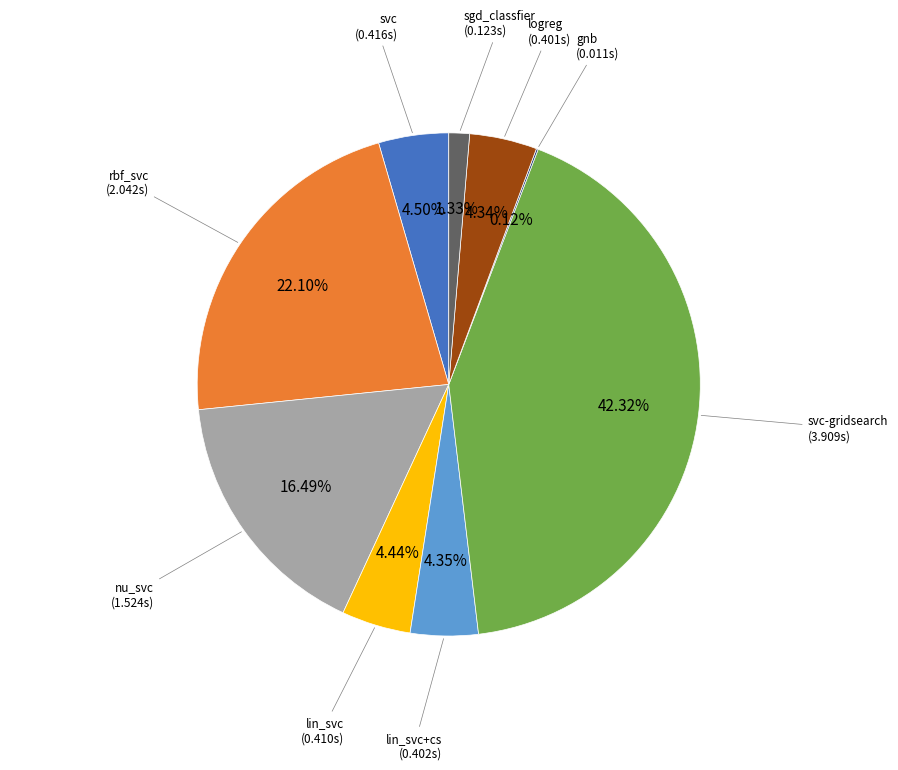

Is there a majority slice in this chart?

No